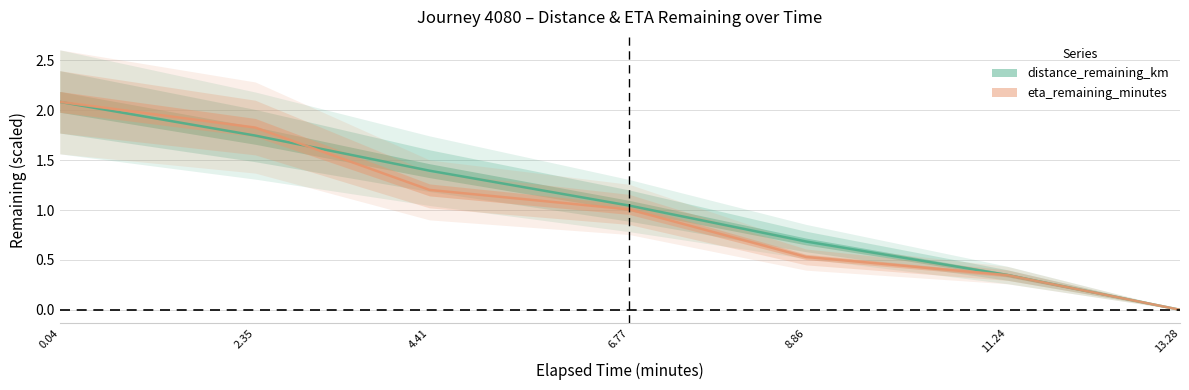

Between which two adjacent categories do eta_remaining_minutes and distance_remaining_km first intersect?

2.35 and 4.41